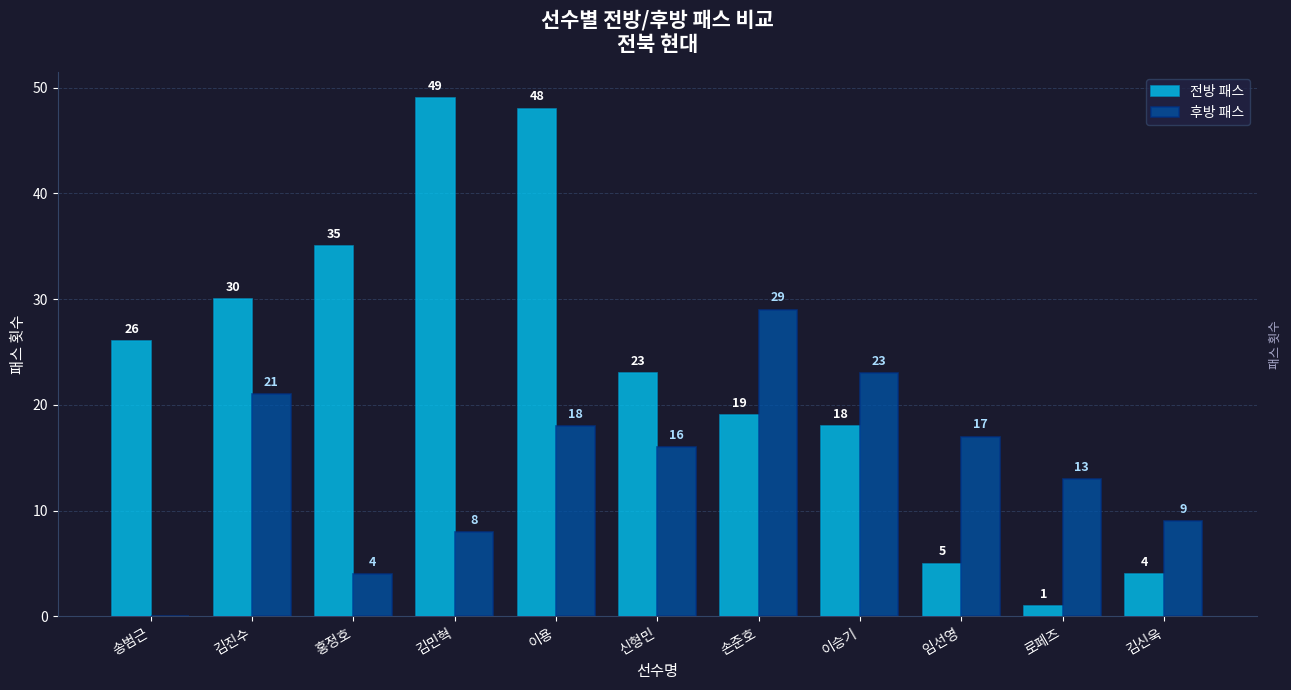

The value of 후방 패스 at 홍정호 is 4. True or false?

True